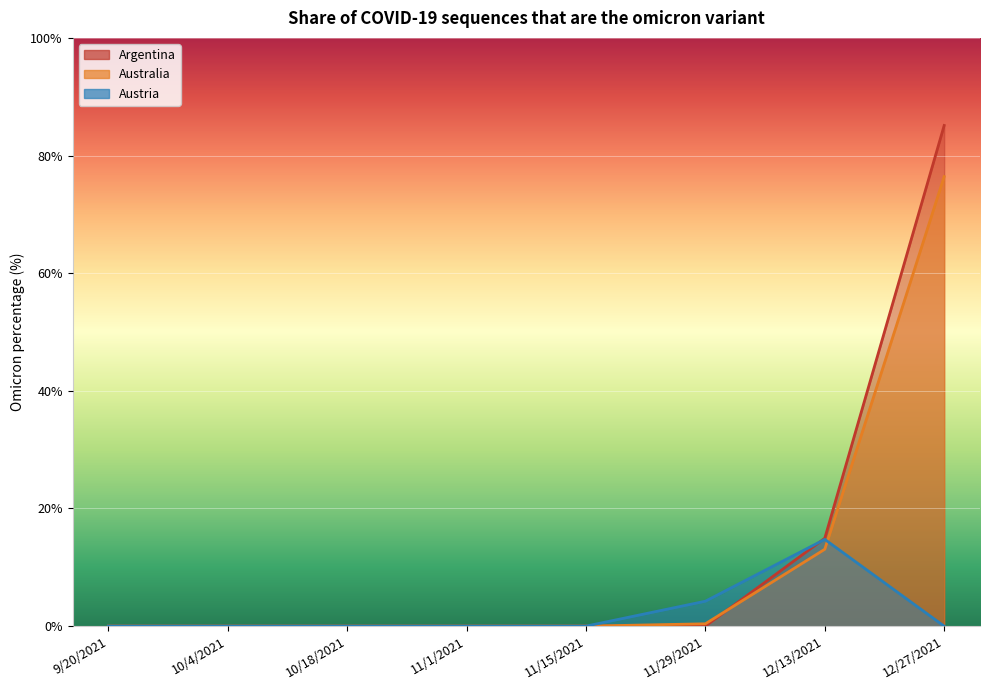

At which label does Australia reach its peak?

12/27/2021